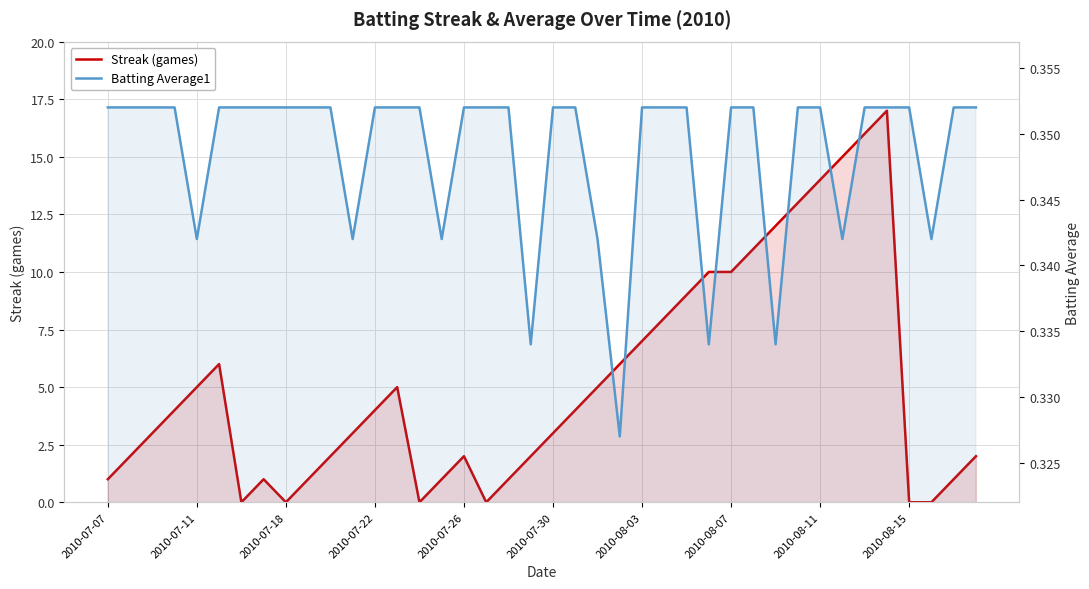

Rank the series by their average value, from highest to lowest.

Streak (games), Batting Average1